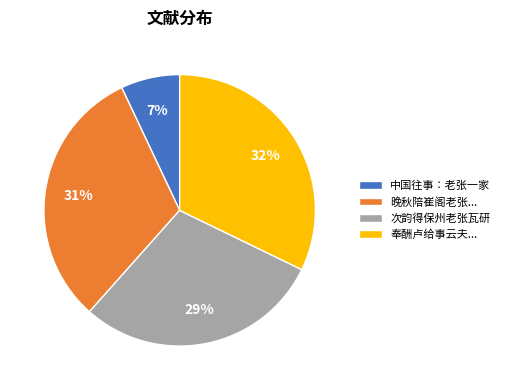

Is the sum of 奉酬卢给事云夫... and 晚秋陪崔阁老张... greater than half?

Yes